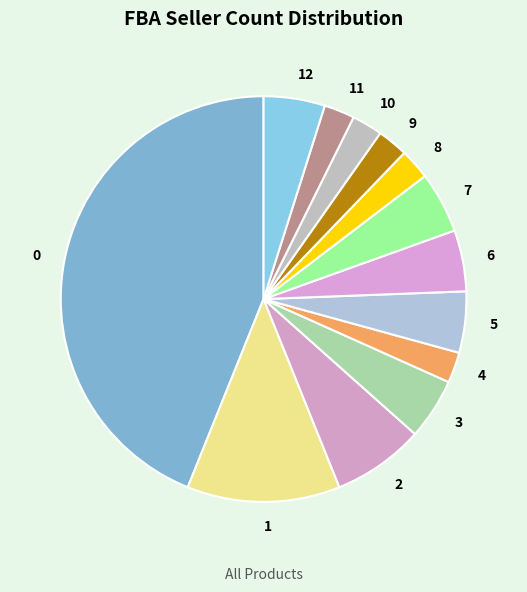

True or false: 6 accounts for 5% of the total.

True